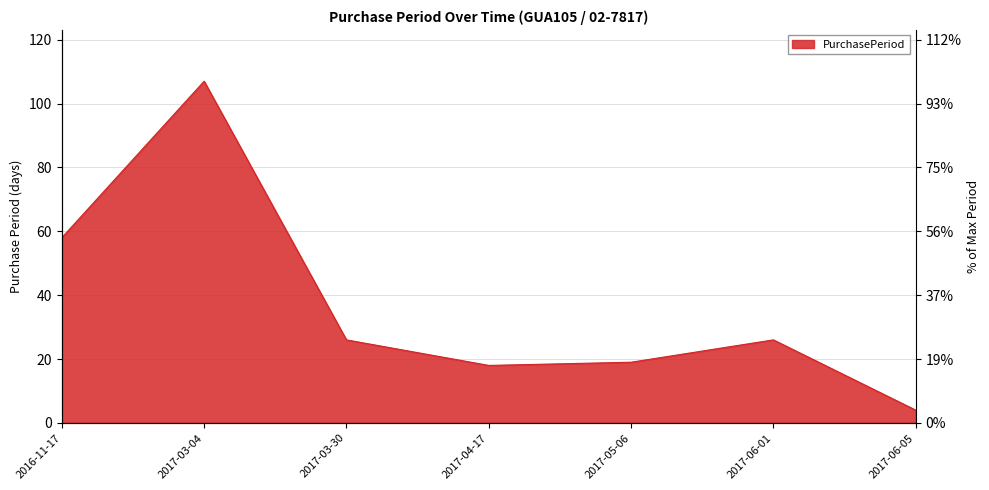

Is it true that the value at 2017-03-30 is 7?

False